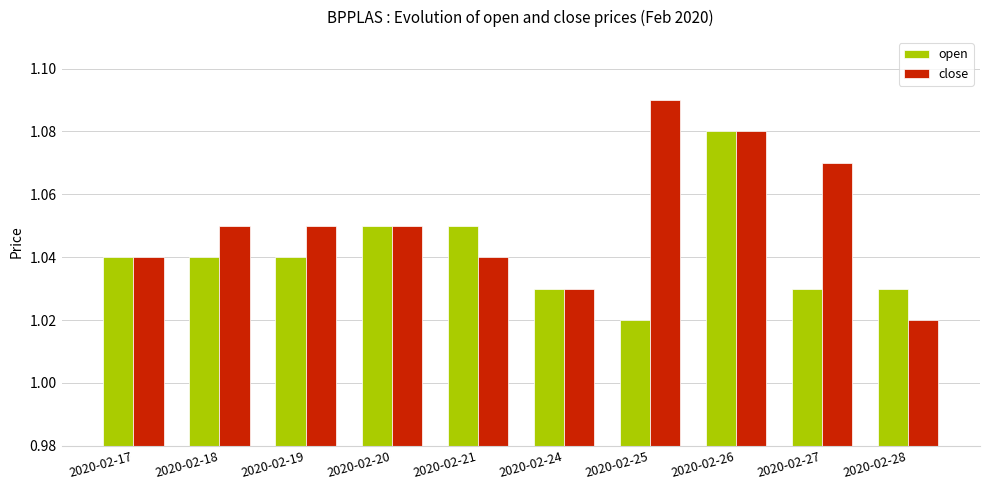

The open series shows 1.5 at 2020-02-25. True or false?

False